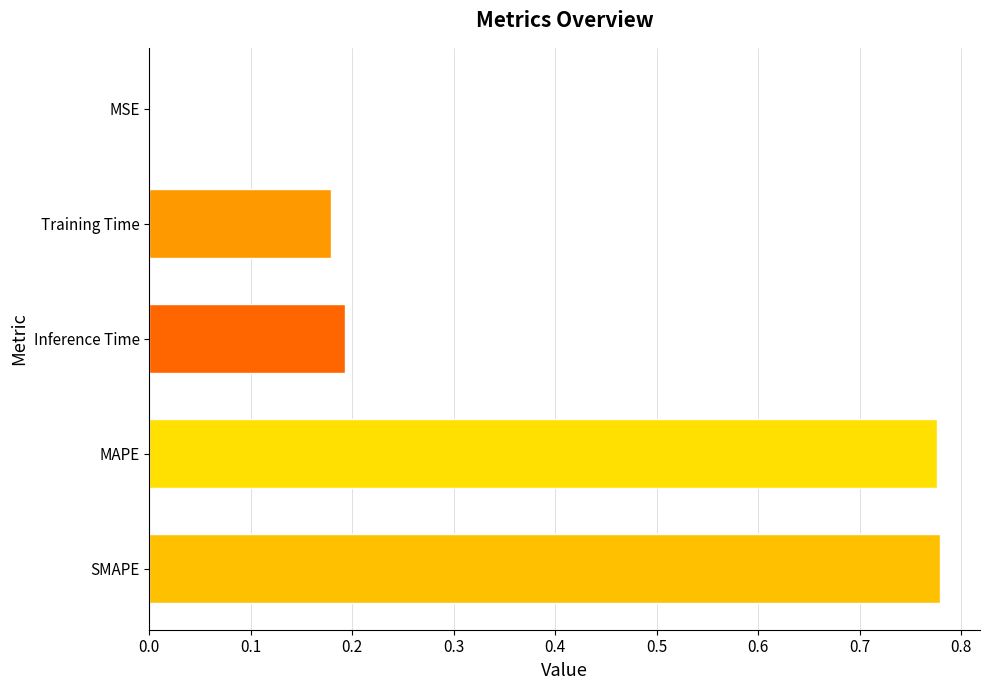

Which has a higher value, SMAPE or MSE?

SMAPE